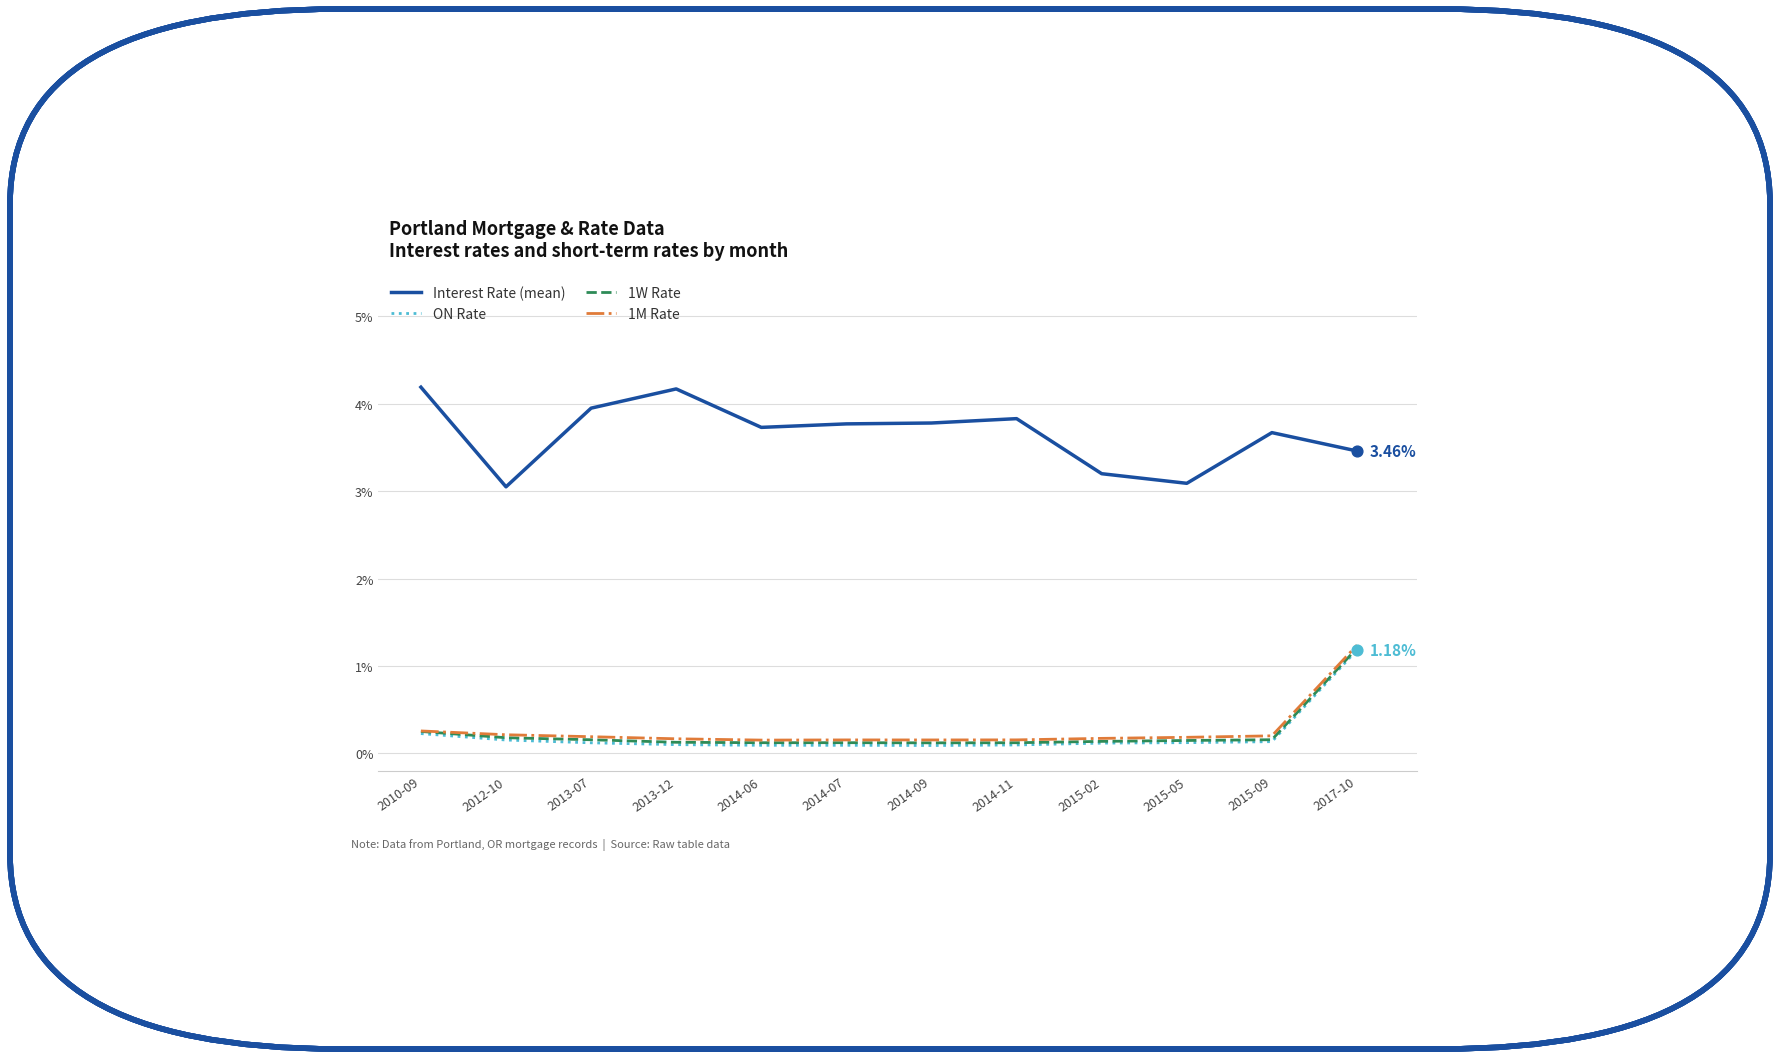

What is the spread (max minus min) of values at 2015-05?

3.0